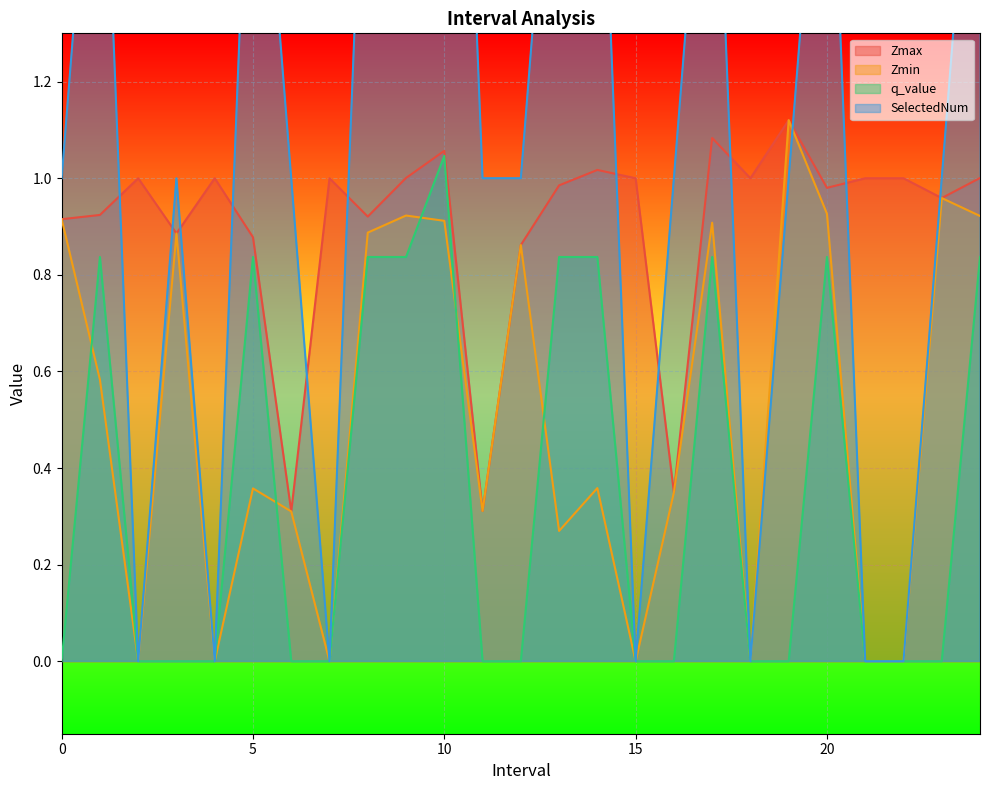

What is the label of the 12th point from the left?

11.0